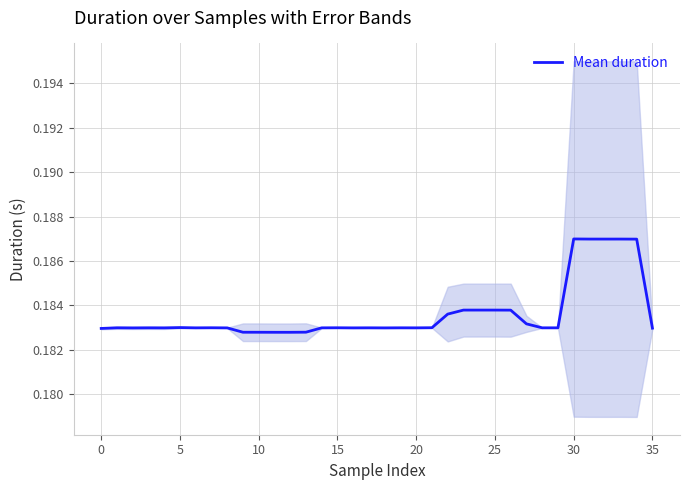

The value at 16 is 0.2. True or false?

False